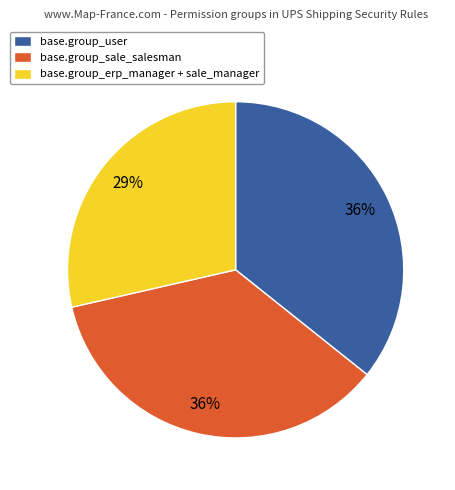

Is there a majority slice in this chart?

No